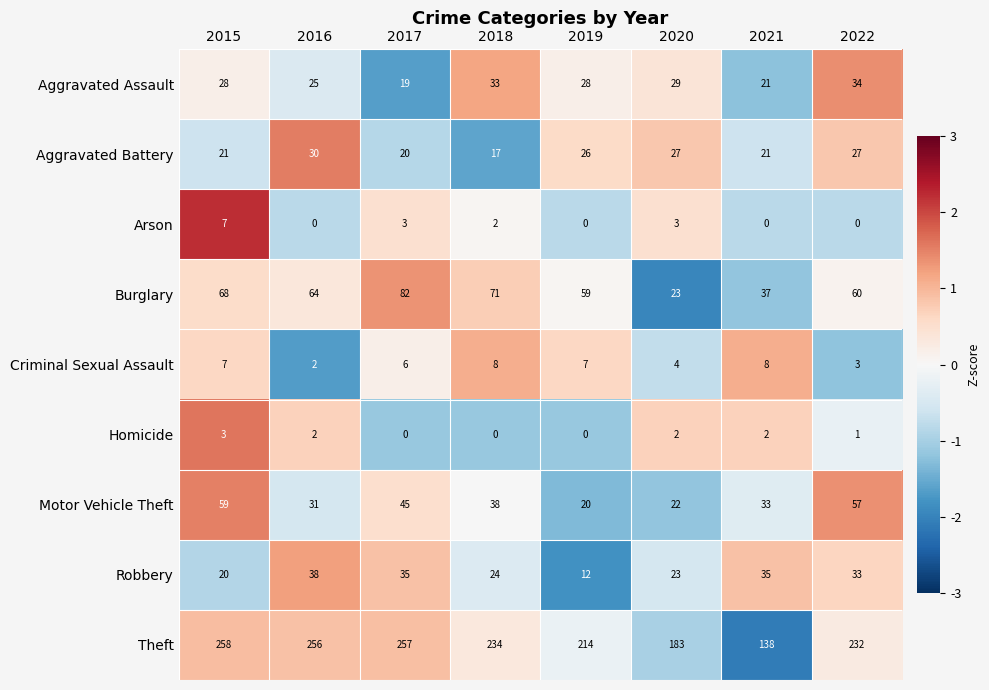

True or false: Motor Vehicle Theft has a value of 20 at 2019.

True